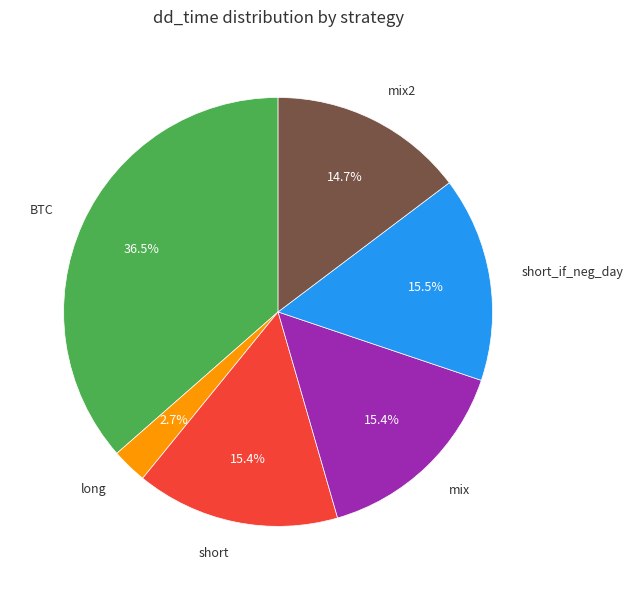

Is there a majority slice in this chart?

No